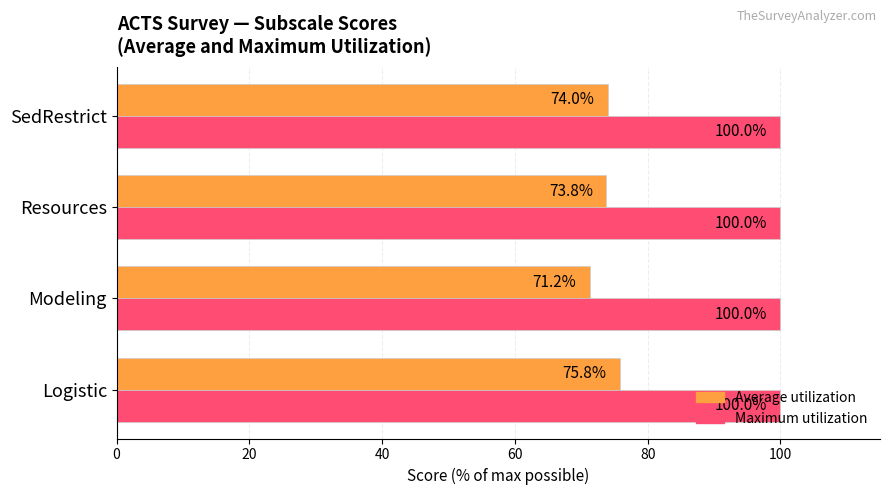

What is the average value of the Maximum utilization series?

100.0